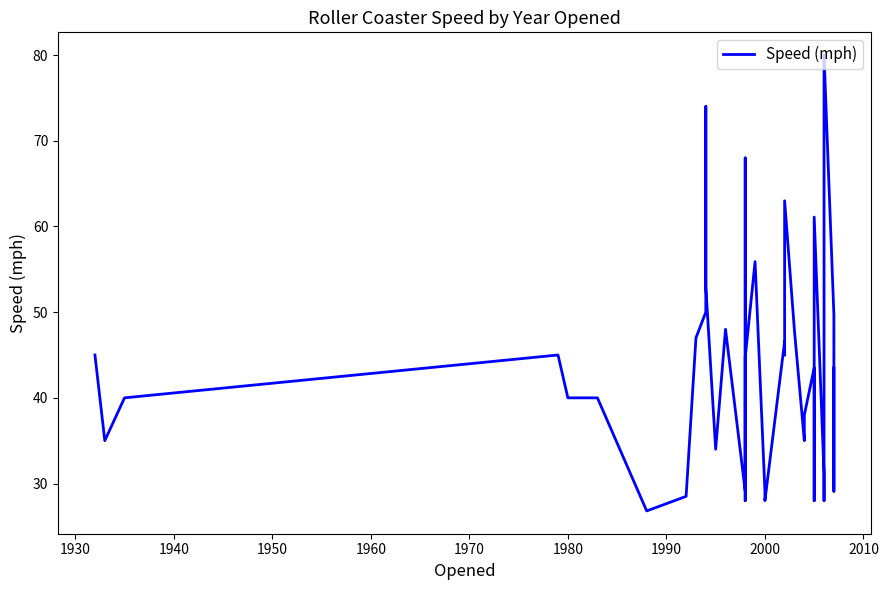

Does the chart have visible grid lines?

No